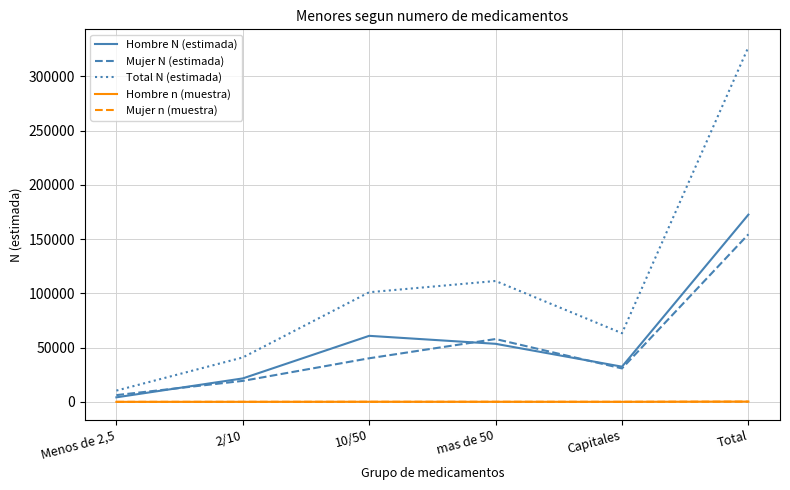

The value of Total N (estimada) at Capitales is 14793. True or false?

False